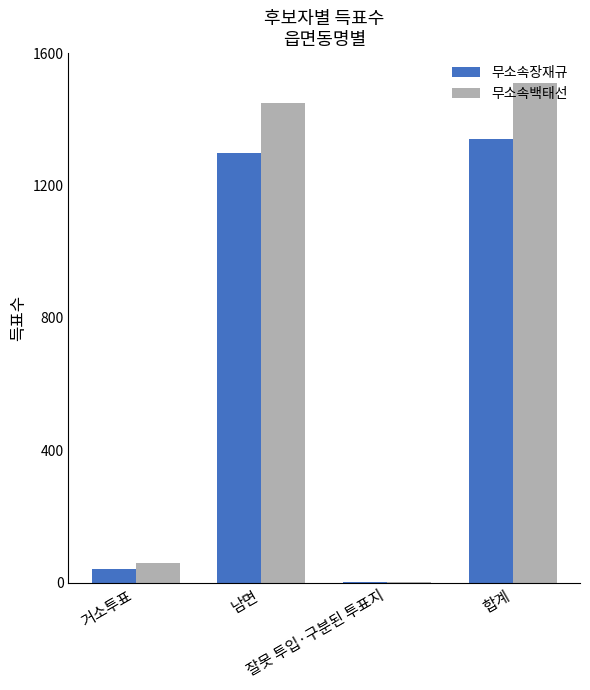

What is the sum of the 무소속백태선 values at 합계 and 남면?

2958